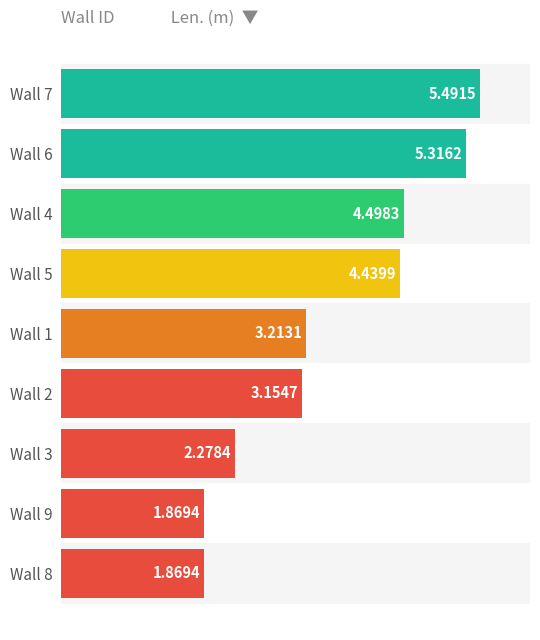

Approximately how many times larger is the value at Wall 5 compared to Wall 7?

0.8